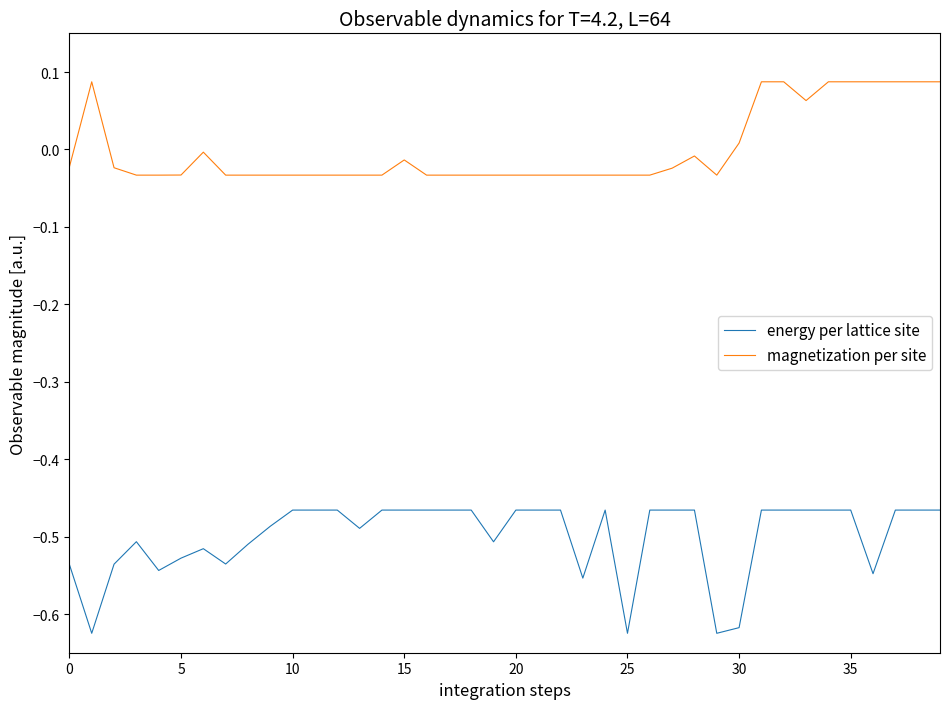

Rank the series by their average value, from highest to lowest.

magnetization per site, energy per lattice site